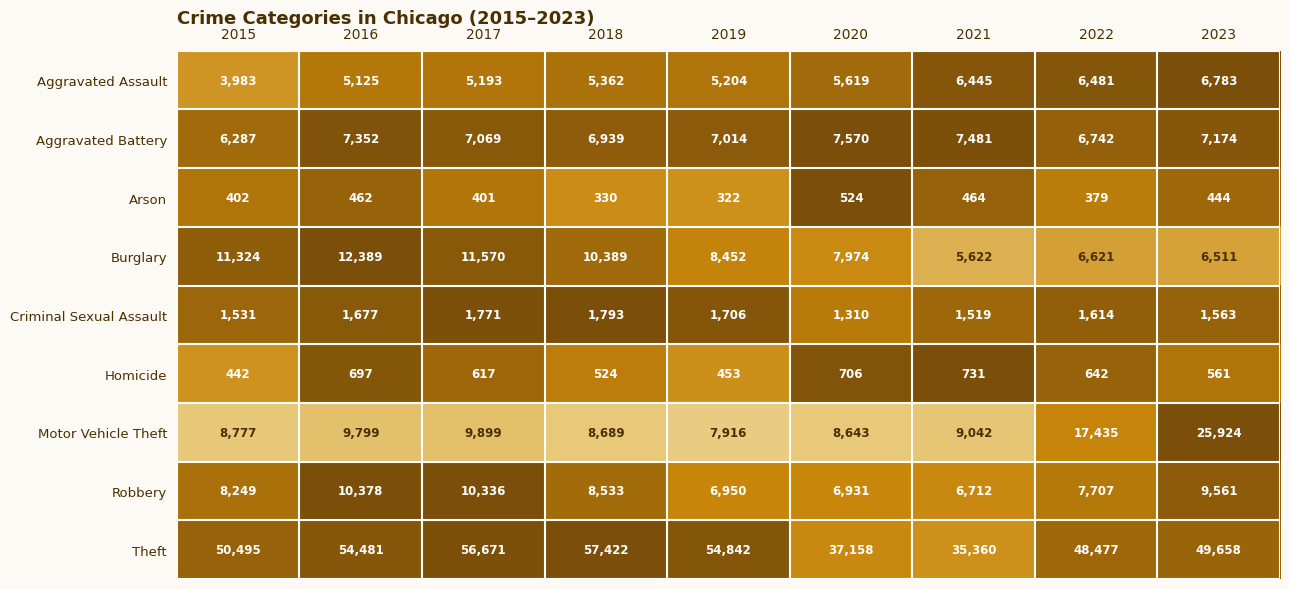

What is the maximum value shown in the chart?

57422